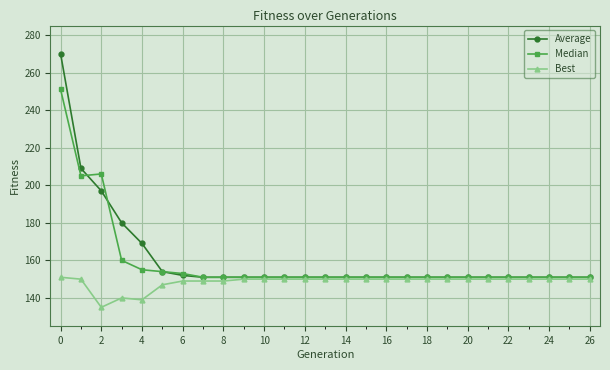

Rank the series by their maximum value, from highest to lowest.

Average, Median, Best